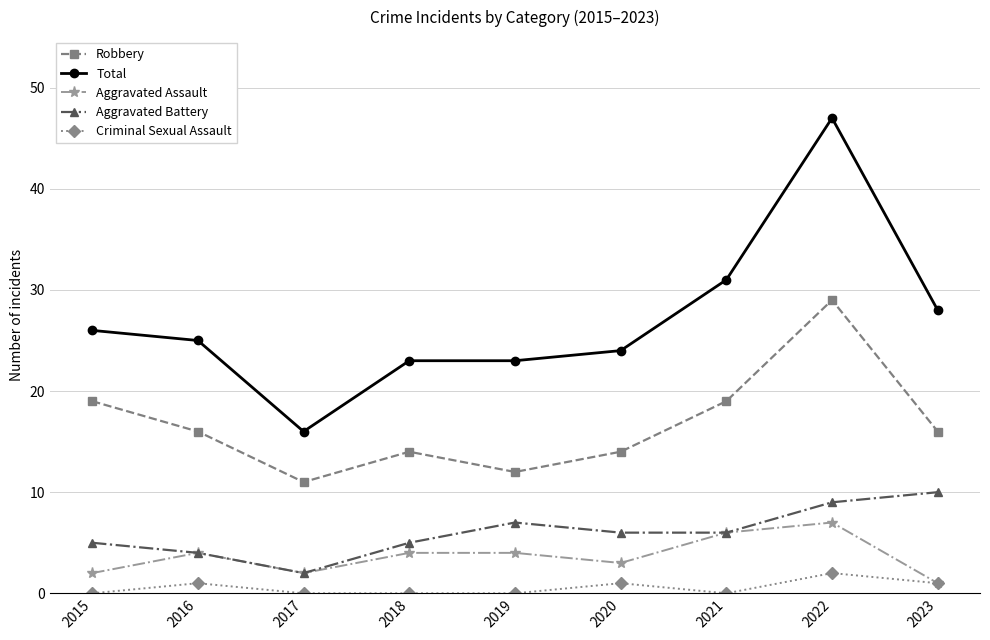

Which series has the largest total across all categories?

Total